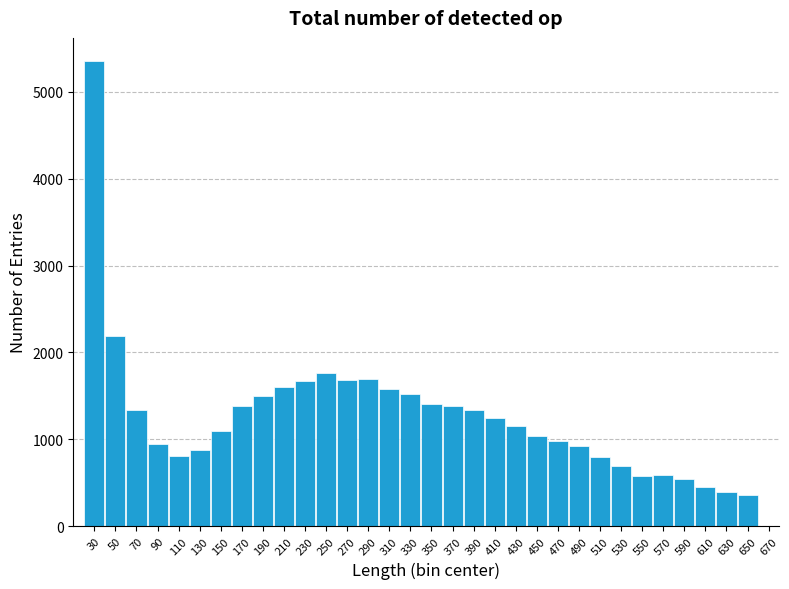

What is the sum of all values?

40912